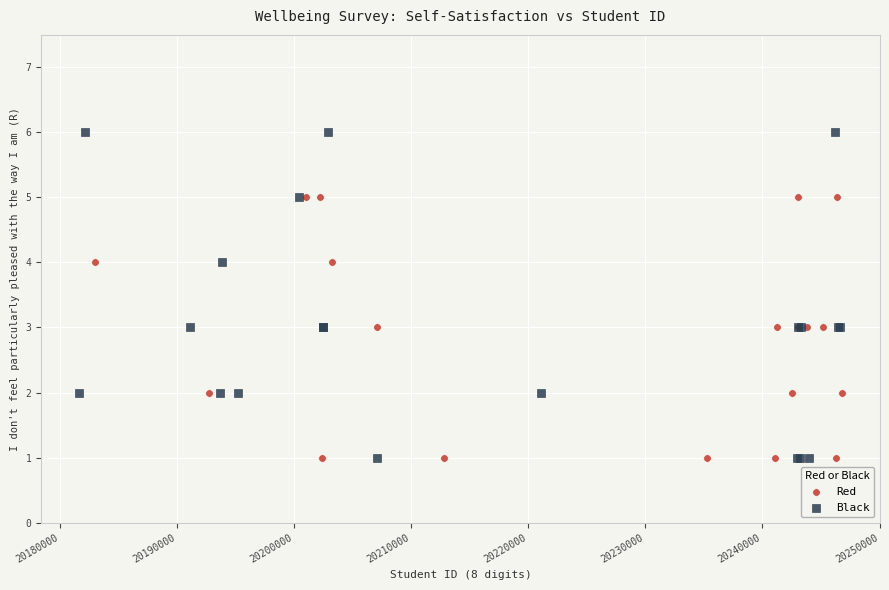

Which series has the largest Y range (max minus min)?

Black